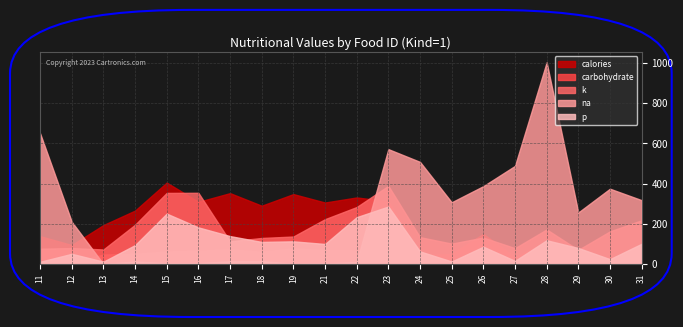

What is the value of the calories point at the 17th from the left?

110.6